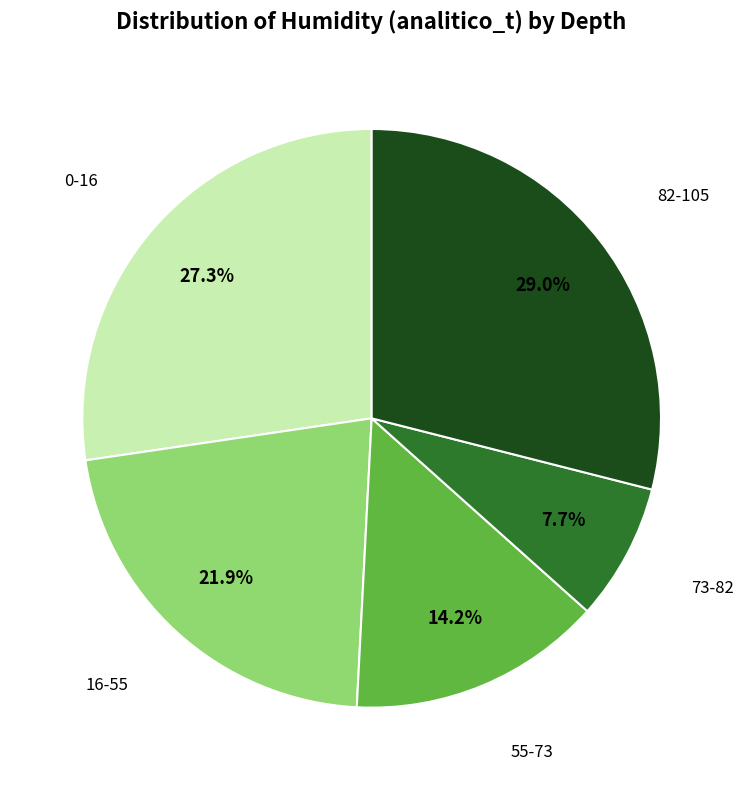

Does any single category account for the majority?

No